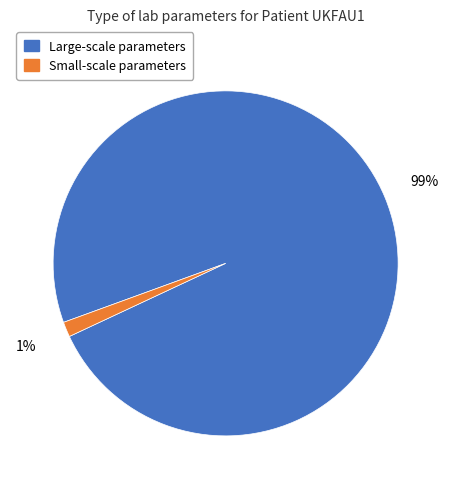

To the nearest percent, what is the combined percentage of Large-scale parameters and Small-scale parameters?

100%